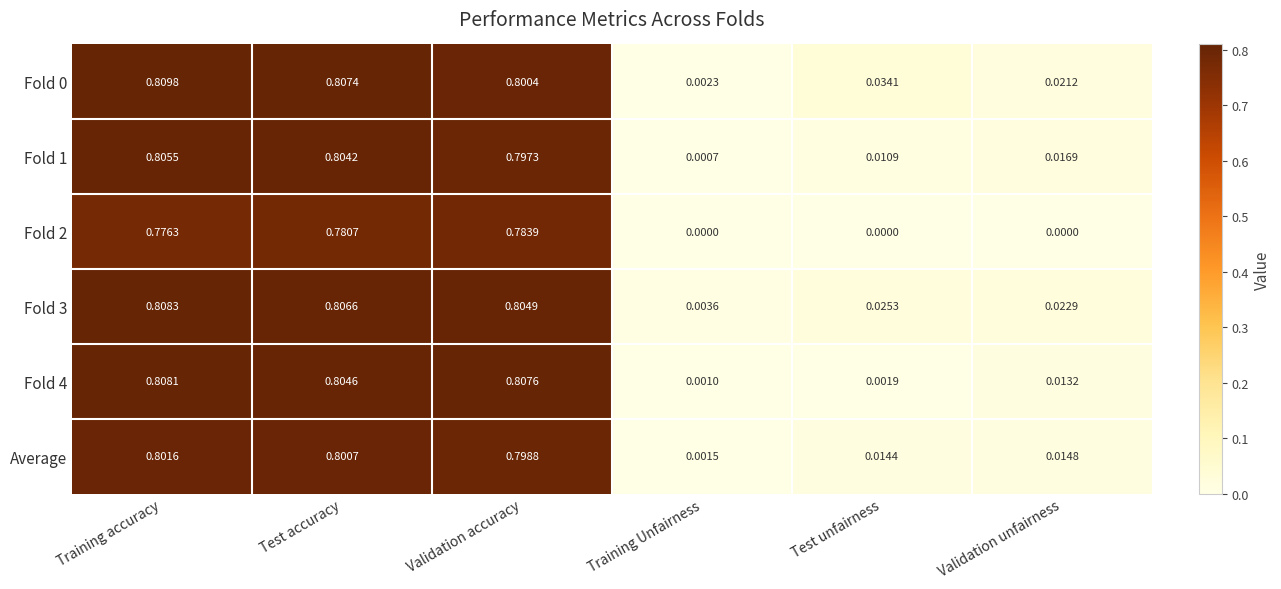

Rank the categories by Average value from lowest to highest.

Training Unfairness, Test unfairness, Validation unfairness, Validation accuracy, Test accuracy, Training accuracy